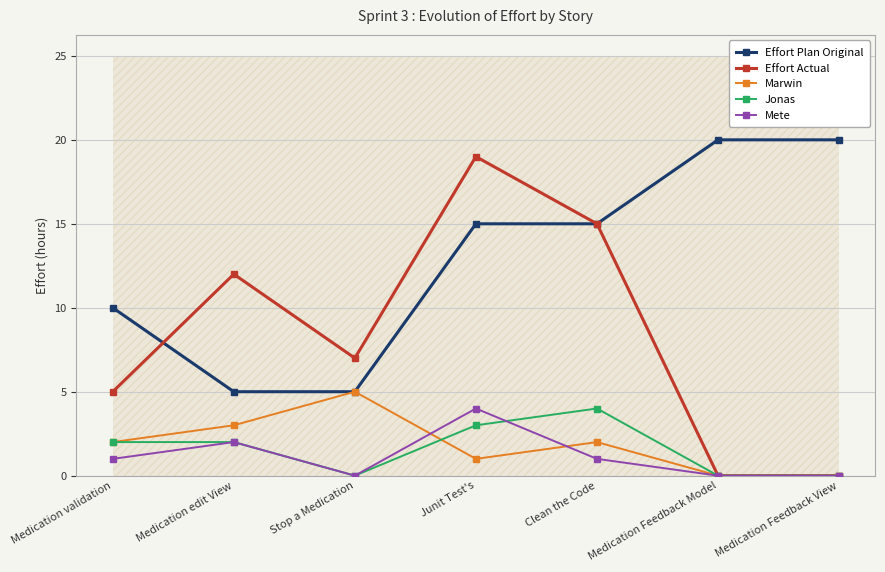

True or false: Marwin and Mete cross at least once.

True